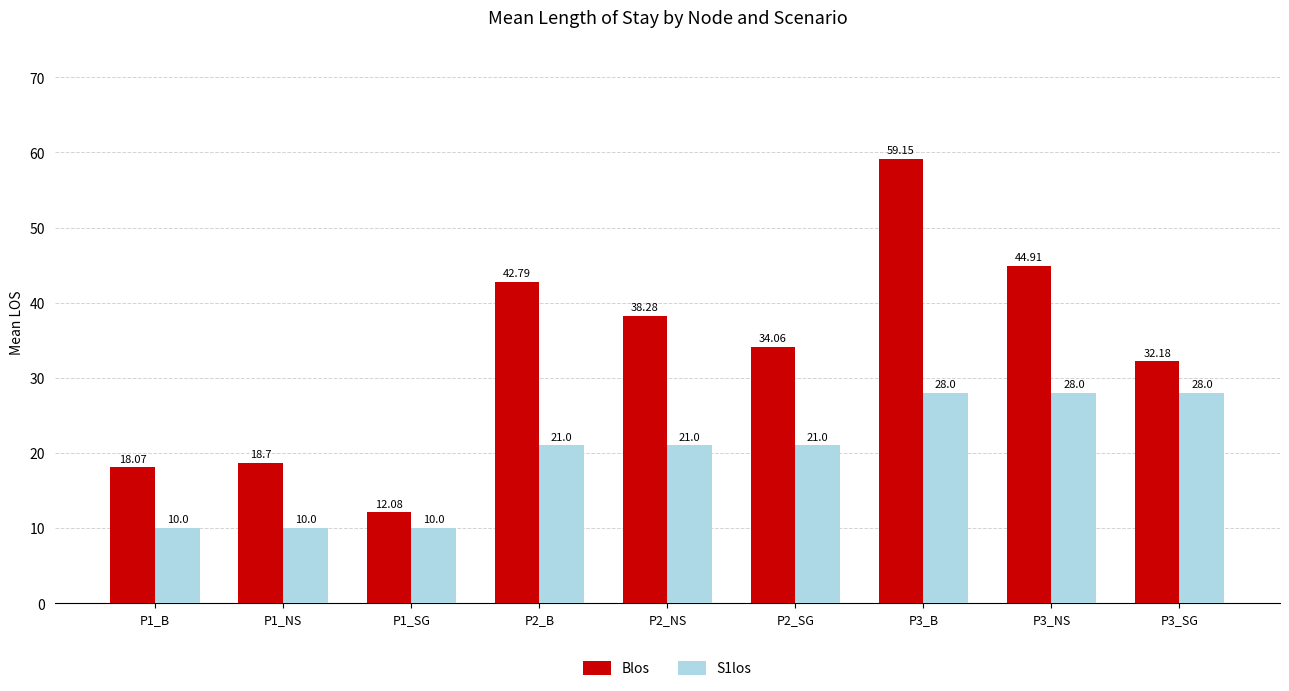

How many values in the S1los series are below 21?

3